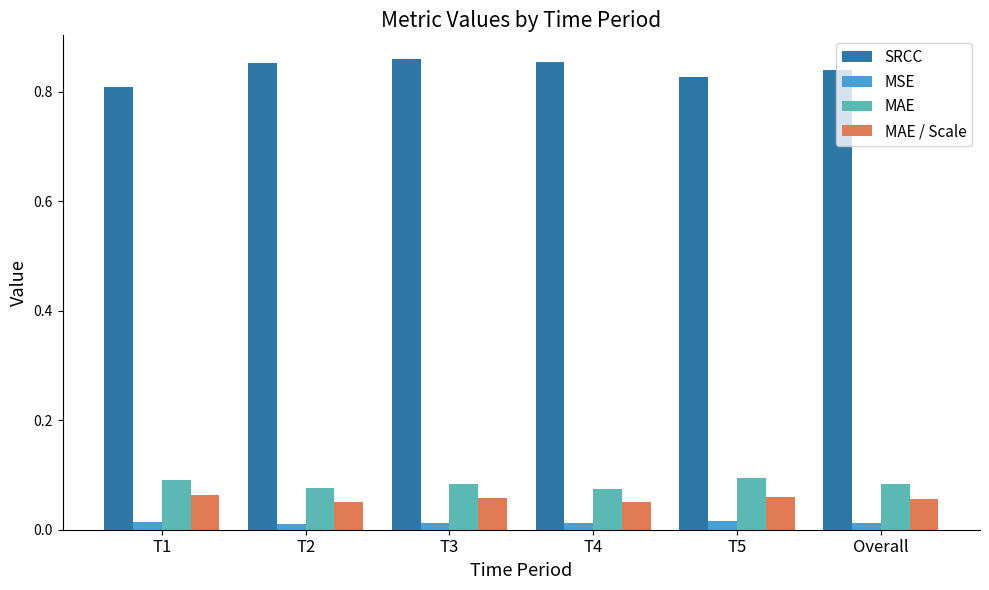

How many groups of bars are there?

6